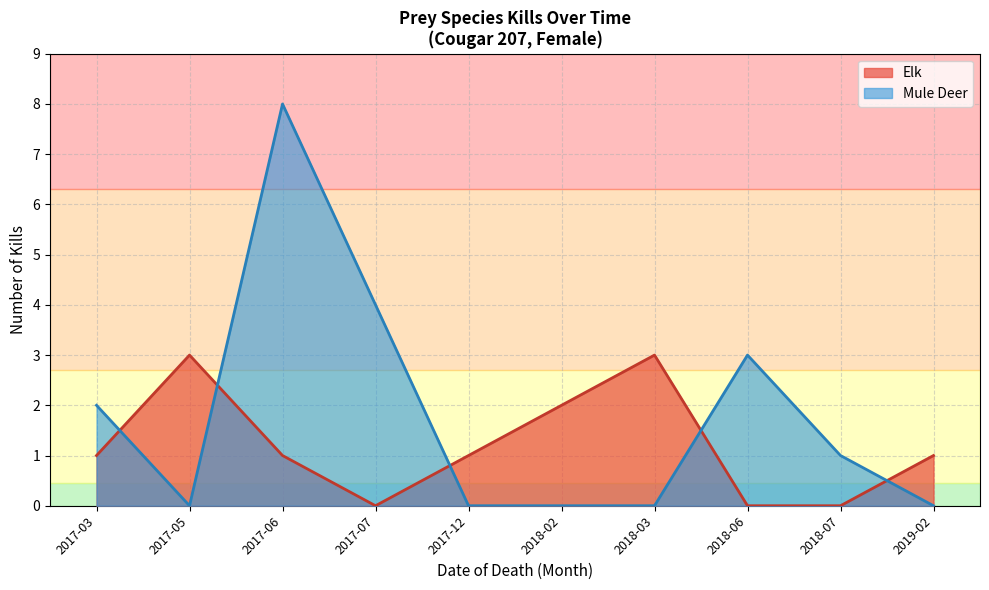

The Elk series shows 1 at 2017-06. True or false?

True